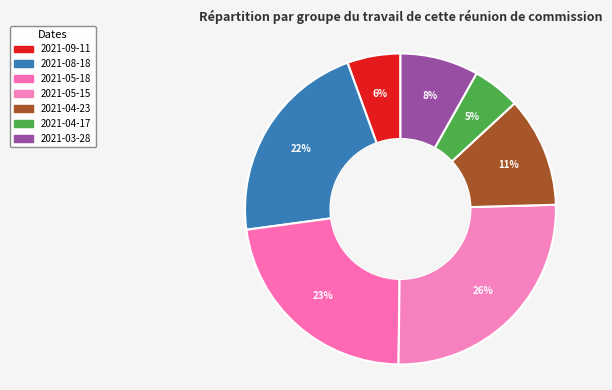

How many slices are in this pie chart?

7